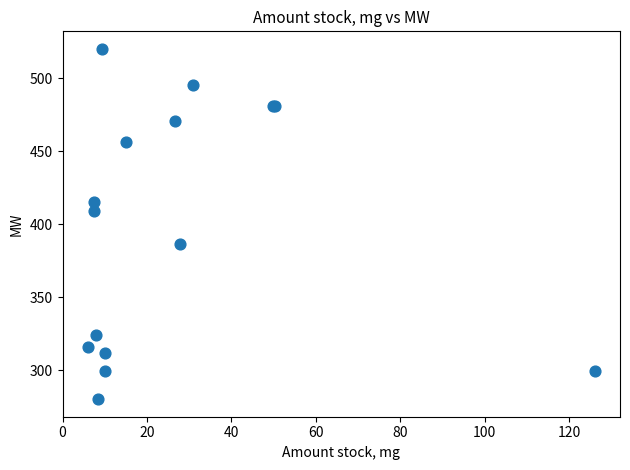

What Y value in the scatter plot is closest to 400?

408.9